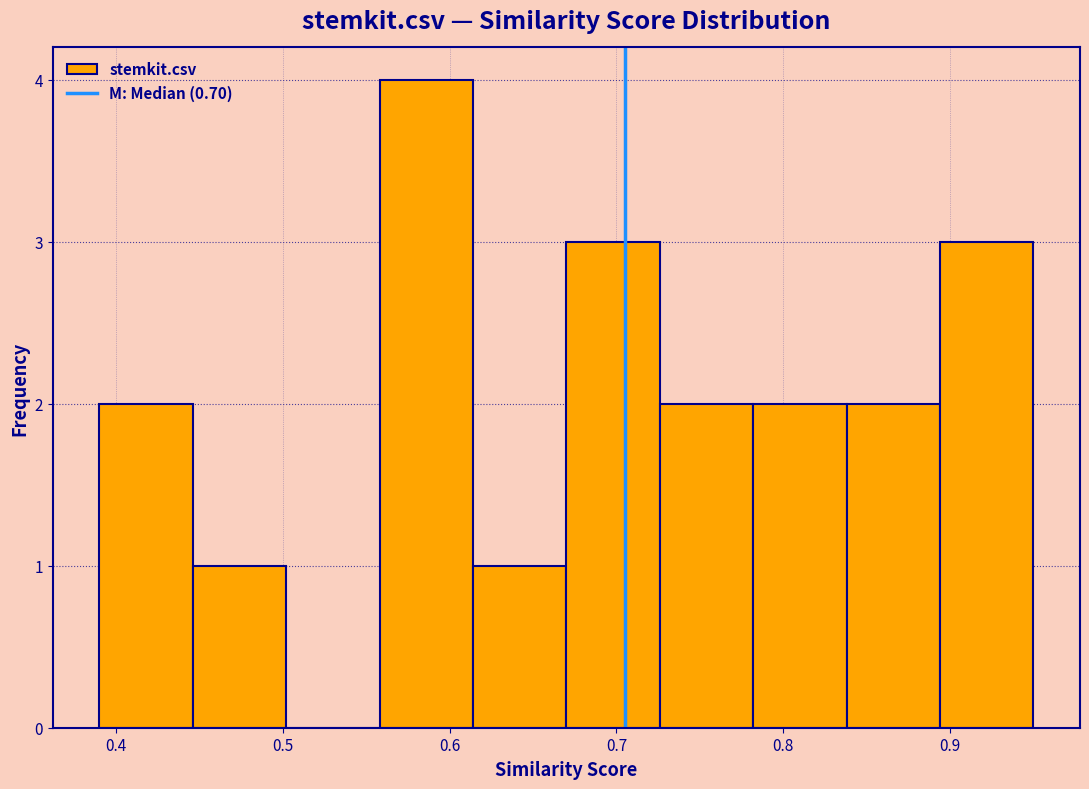

Reading left to right, list every bar in this chart as the range it spans on the x-axis followed by its height. Neither the bar edges nor the heights are printed on the chart, so give them approximately, as read against the axes.

0.390 to 0.446: 2
0.446 to 0.502: 1
0.502 to 0.558: 0
0.558 to 0.614: 4
0.614 to 0.670: 1
0.670 to 0.726: 3
0.726 to 0.782: 2
0.782 to 0.838: 2
0.838 to 0.894: 2
0.894 to 0.950: 3